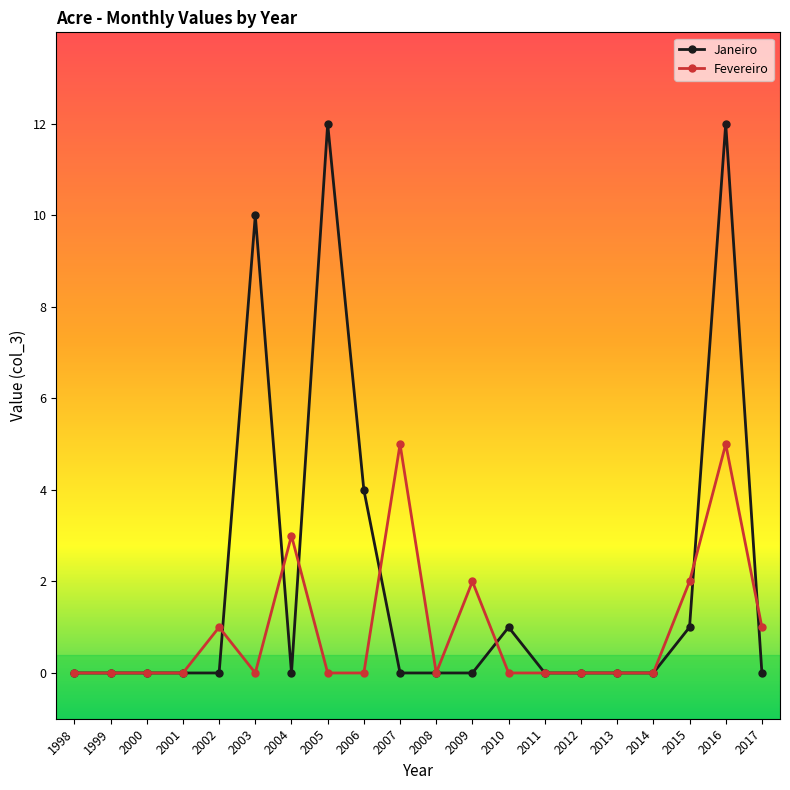

Count the number of categories in the chart.

20